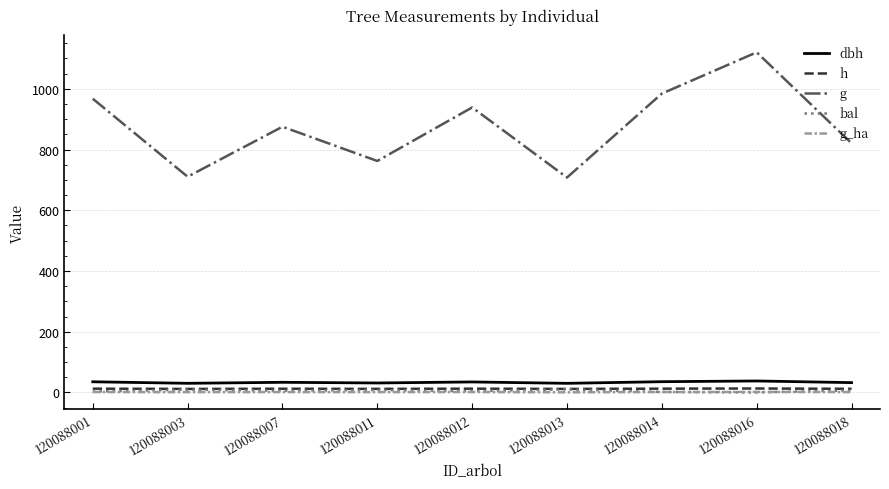

Is it true that dbh equals 30.1 at 120088003?

True